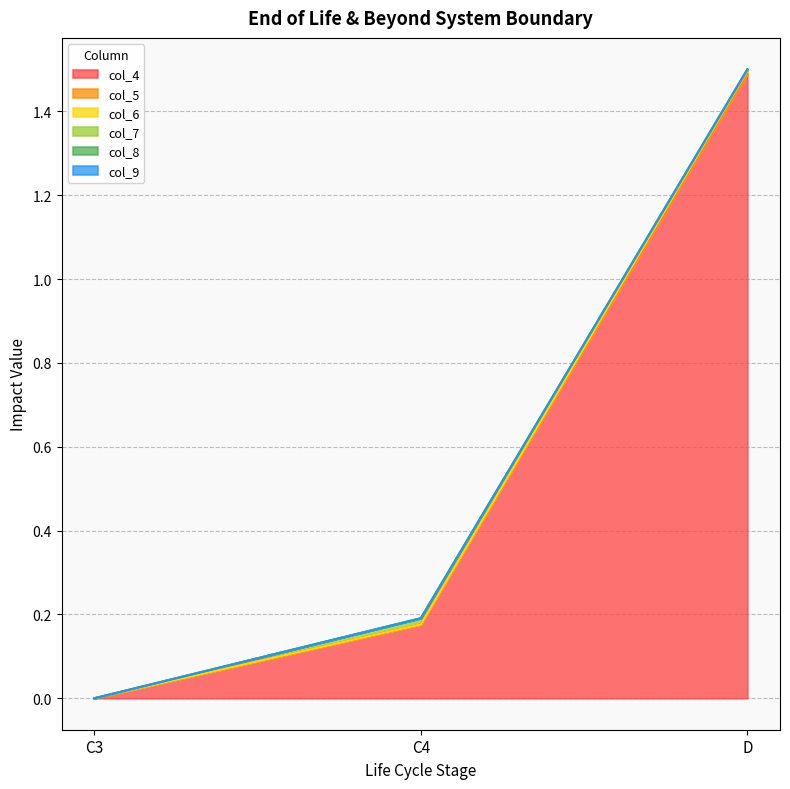

Does the chart display data point markers on the line(s)?

No